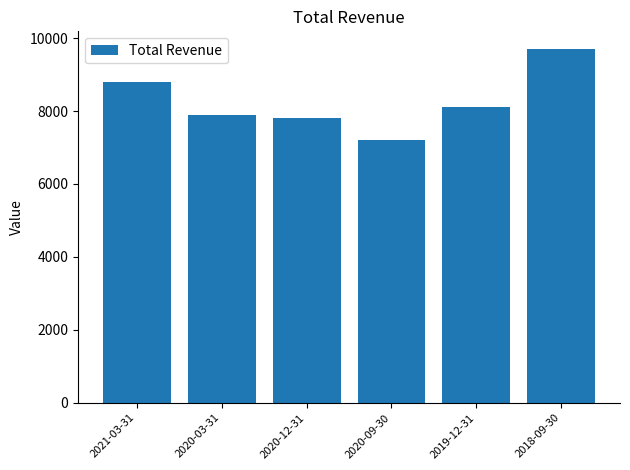

What is the difference between the maximum and minimum values?

2500